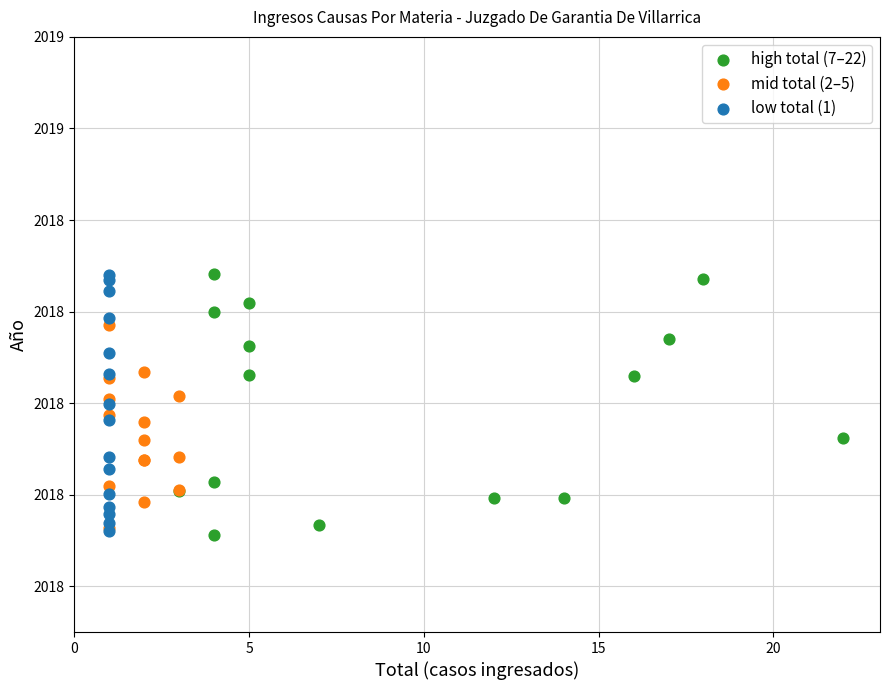

What are all the series names shown in the legend?

high total (7–22), mid total (2–5), low total (1)